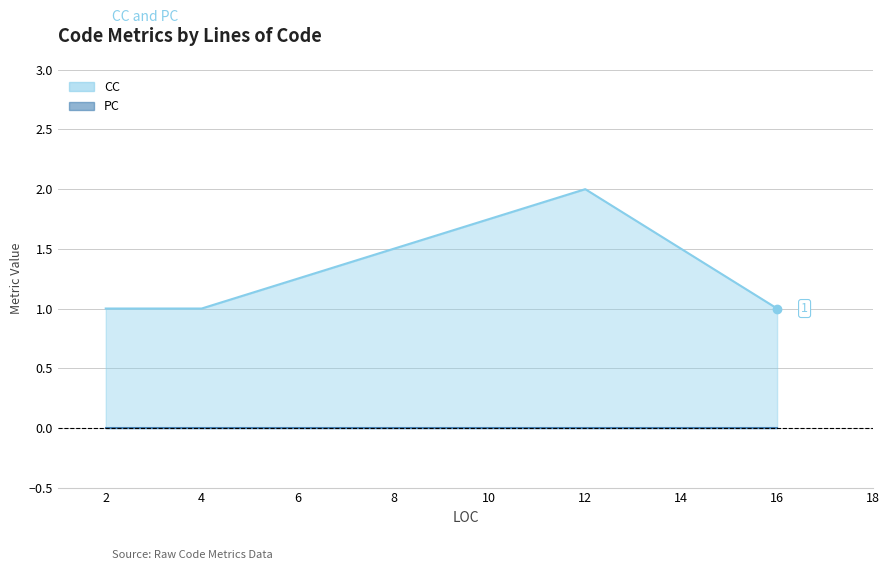

What is the label of the 3rd point from the left?

12